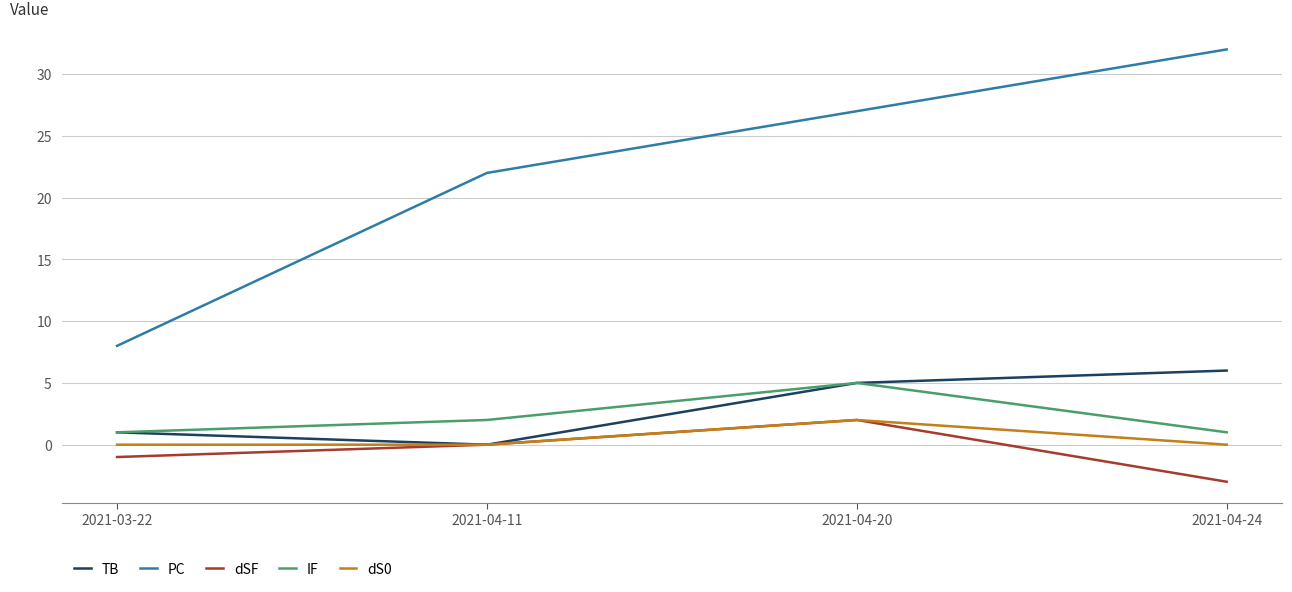

Count the IF values in the range 1 to 5.

4